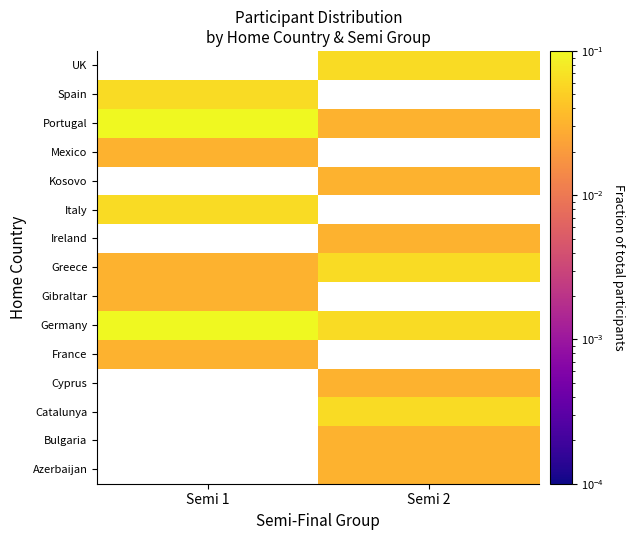

At Semi 2, list the series in order from smallest to largest.

Azerbaijan, Bulgaria, Cyprus, Portugal, Catalunya, France, Kosovo, Germany, Gibraltar, Ireland, Greece, Italy, Mexico, Spain, UK